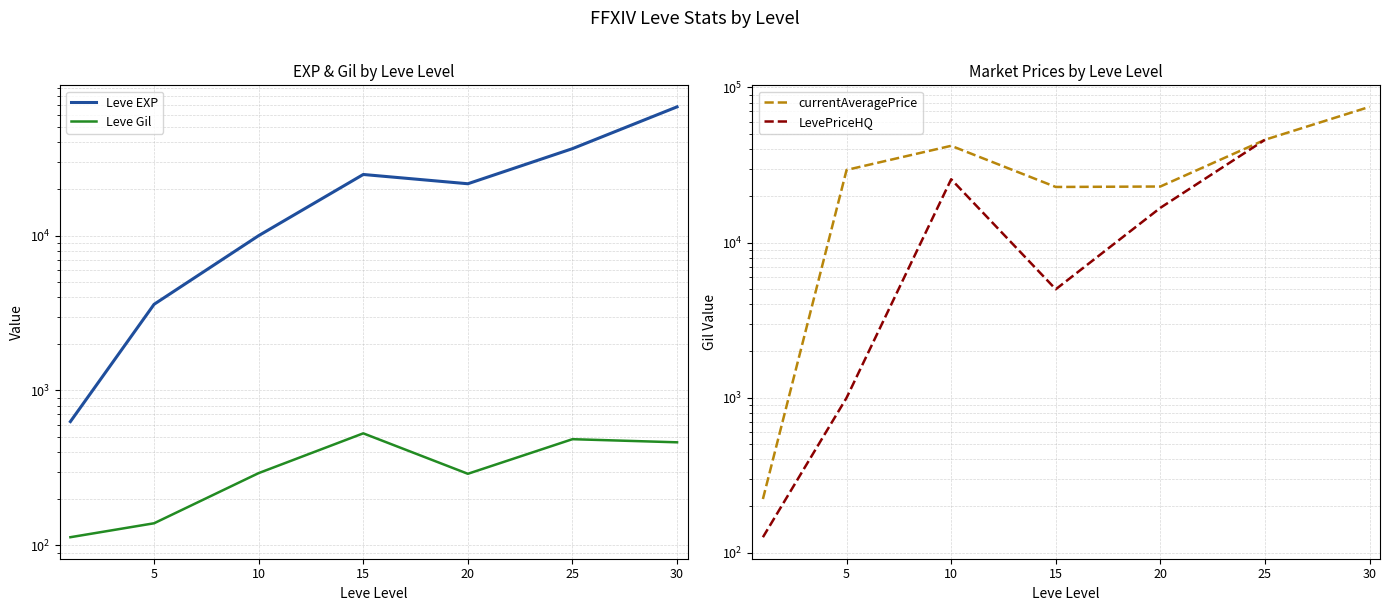

What is the maximum value shown in the chart?

75000.0